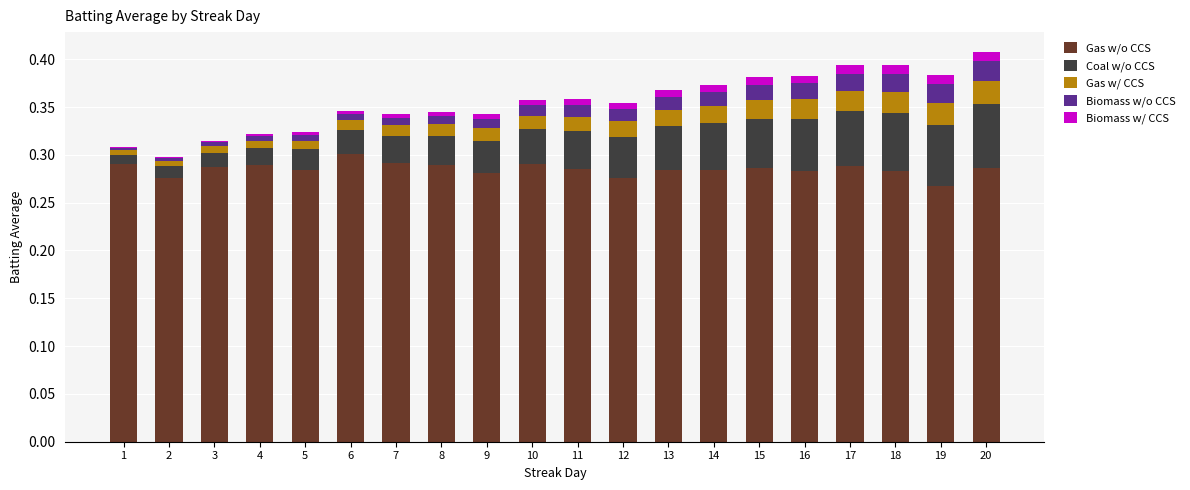

Are the bars horizontal?

No